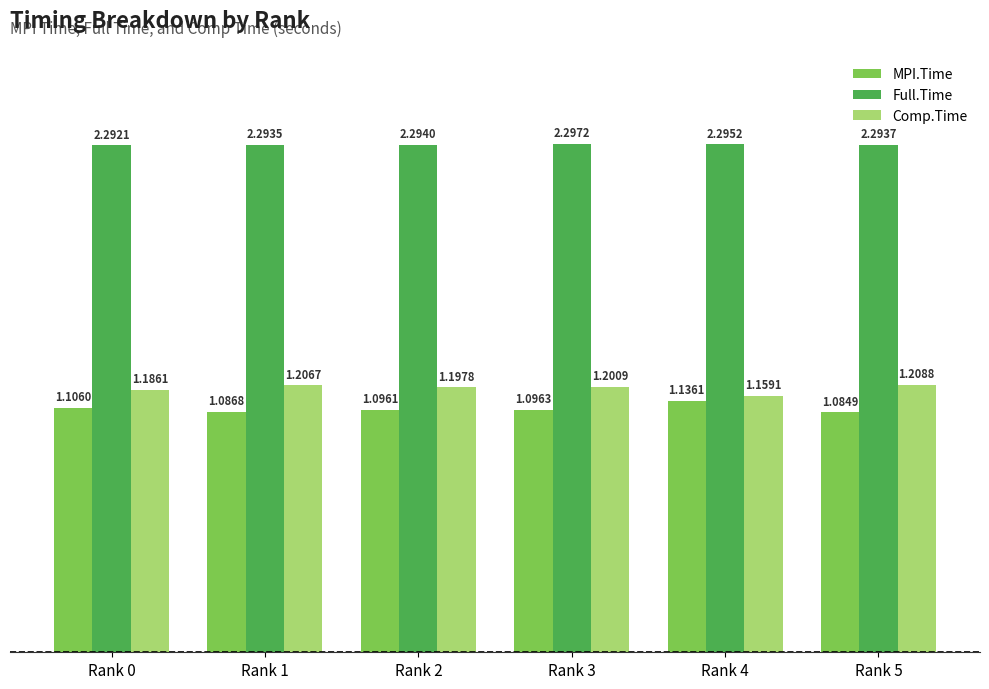

What are all the series names shown in the legend?

MPI.Time, Full.Time, Comp.Time